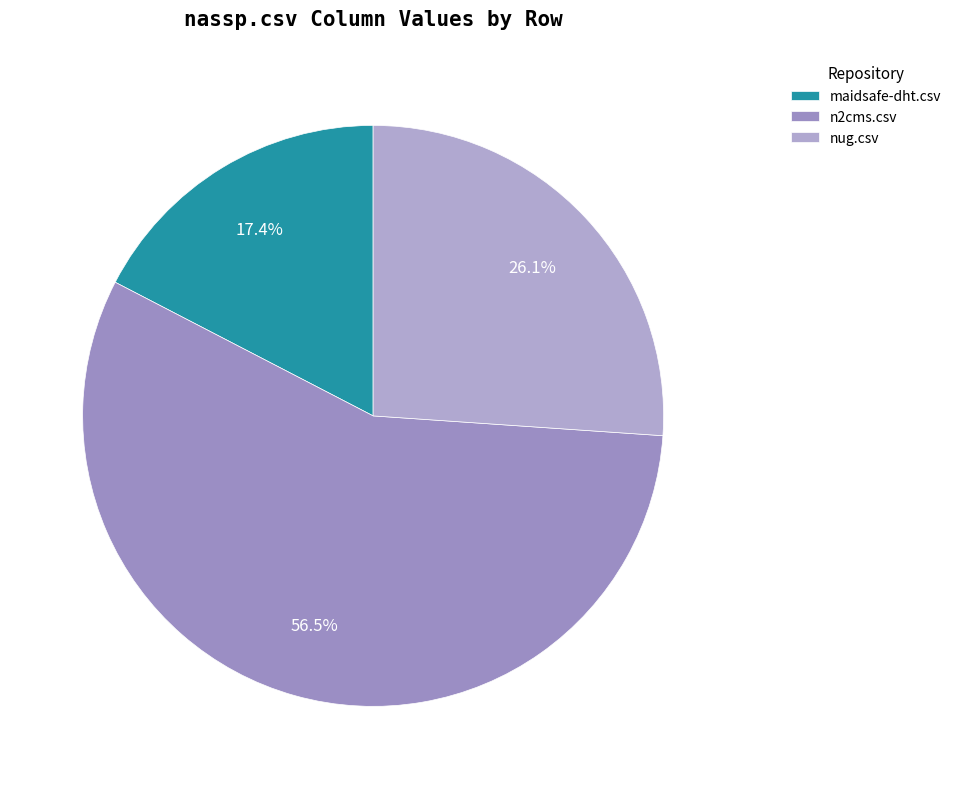

How many slices are in this pie chart?

3